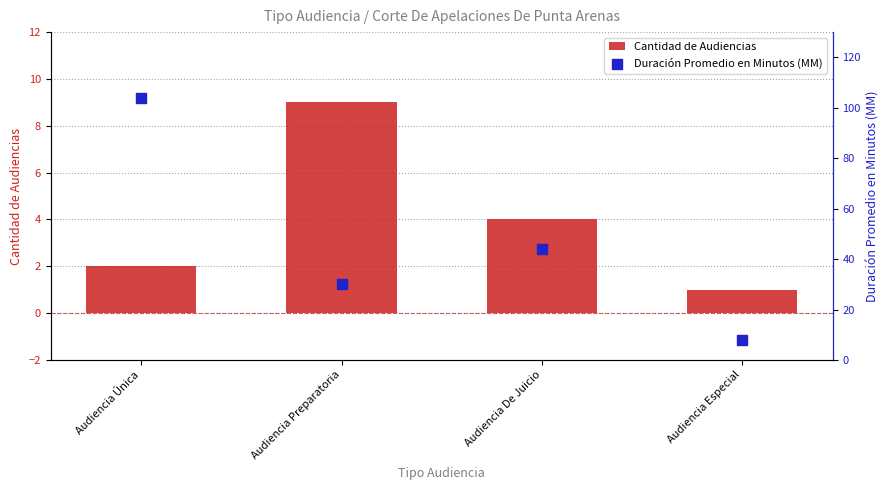

What is the total value across all series at Audiencia De Juicio?

48